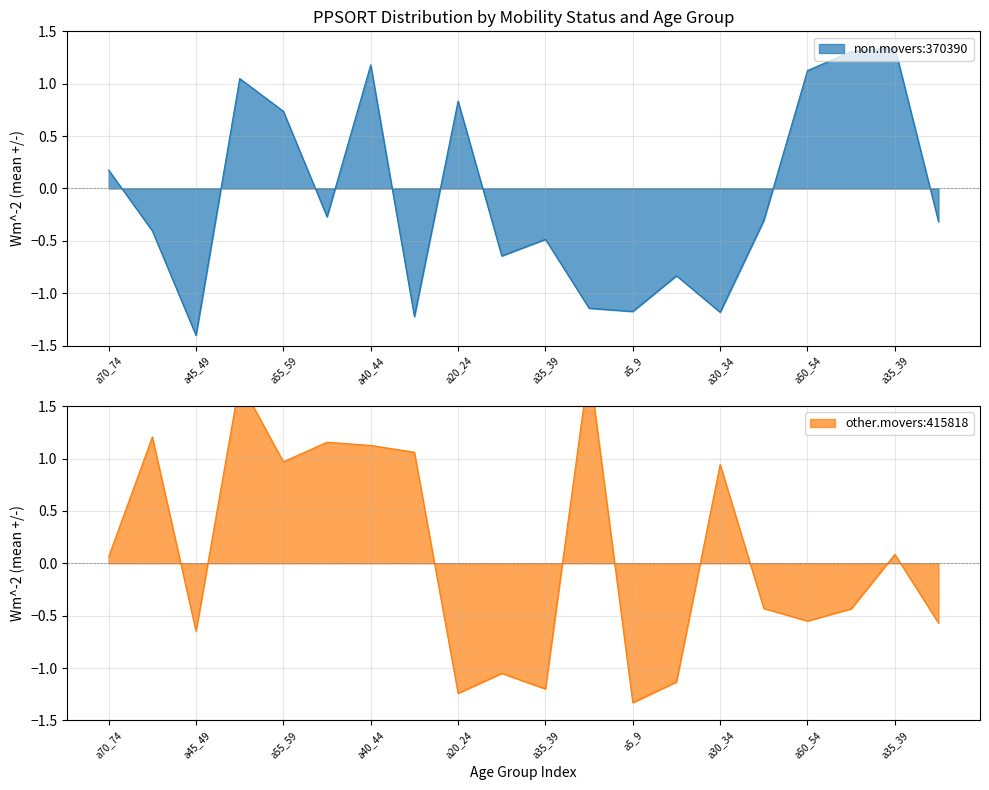

How many values in other.movers are below zero?

10